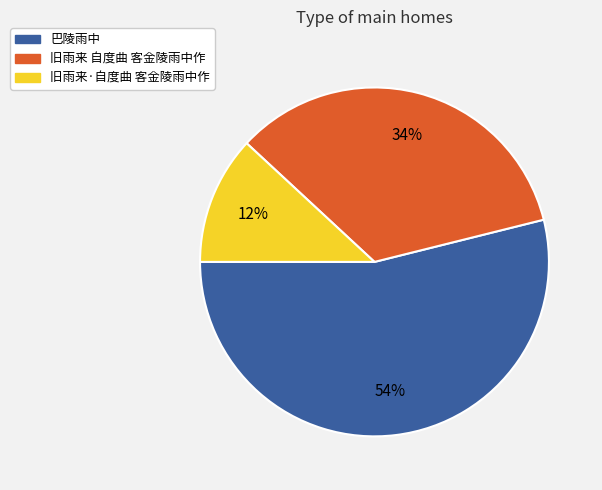

Which slice is the largest?

巴陵雨中